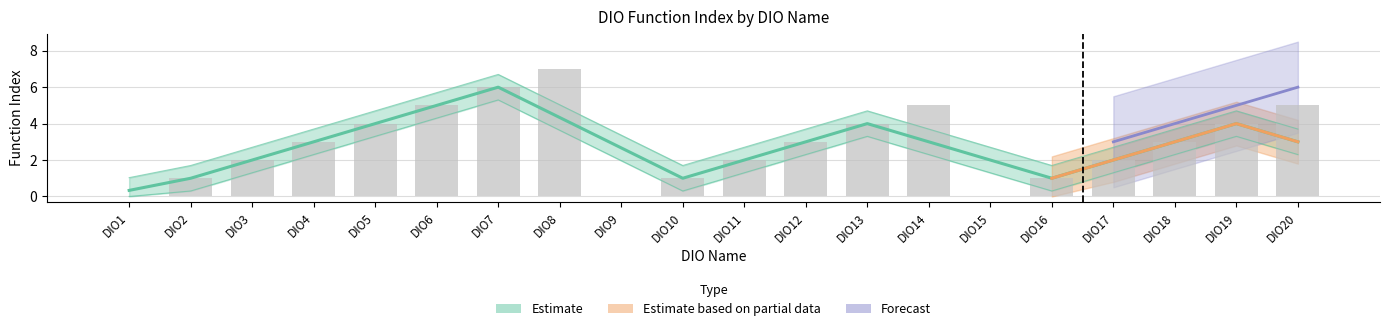

How many Estimate values are between 1 and 5?

15